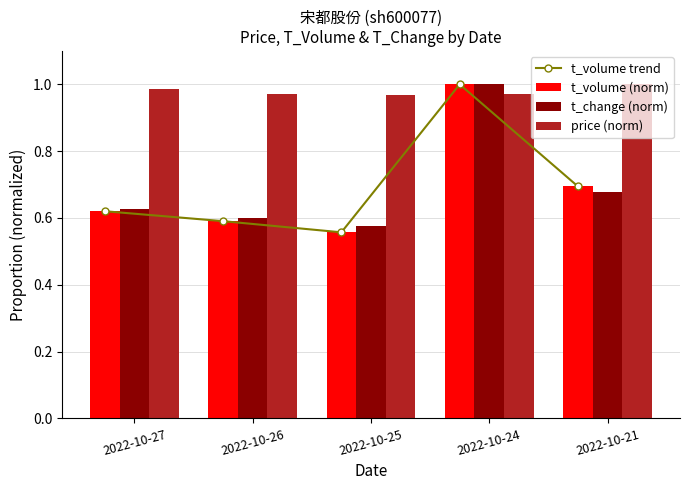

At how many categories does at least one series exceed 0?

5